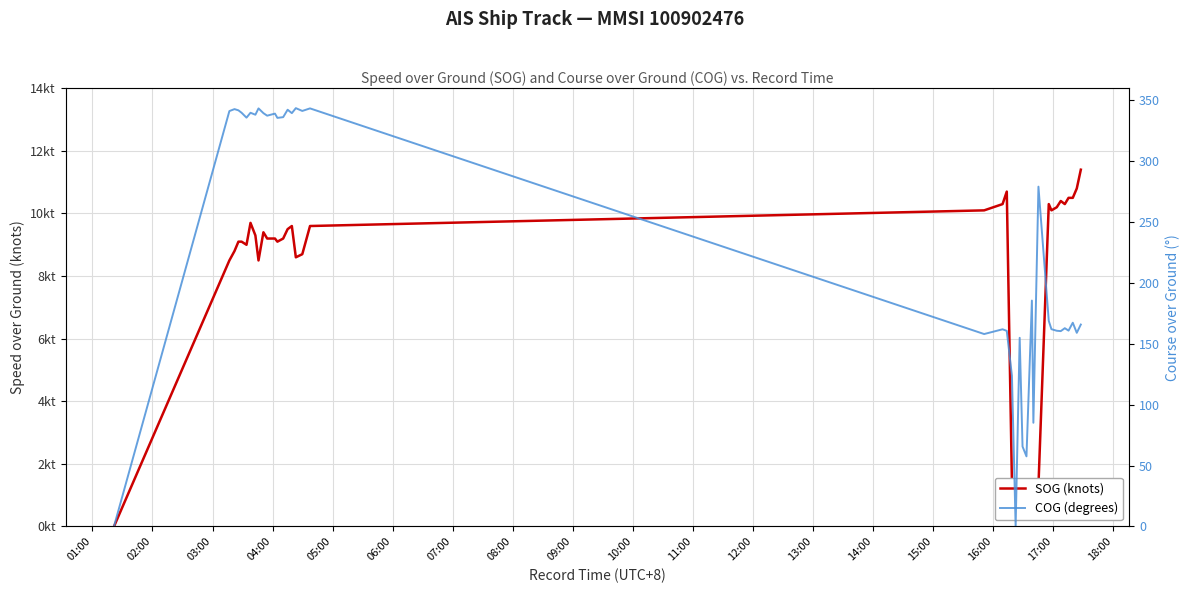

Which series changed the most between 01:00 and 17:00?

COG (degrees)